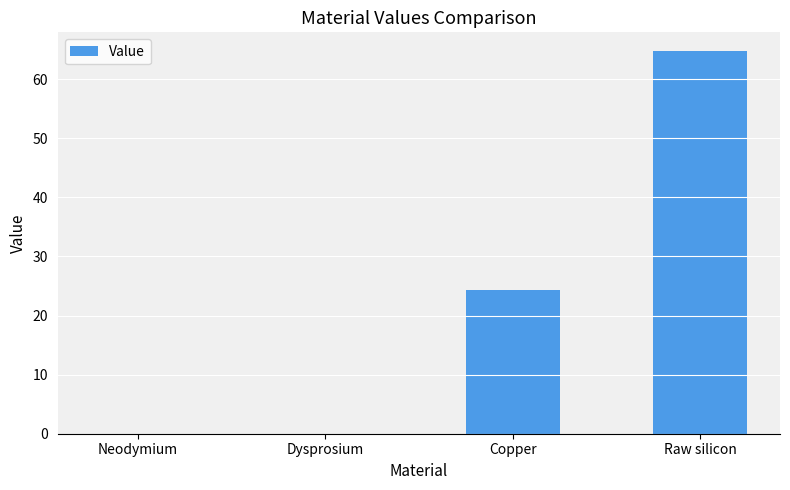

Is it true that the value at Dysprosium is 0.0?

True